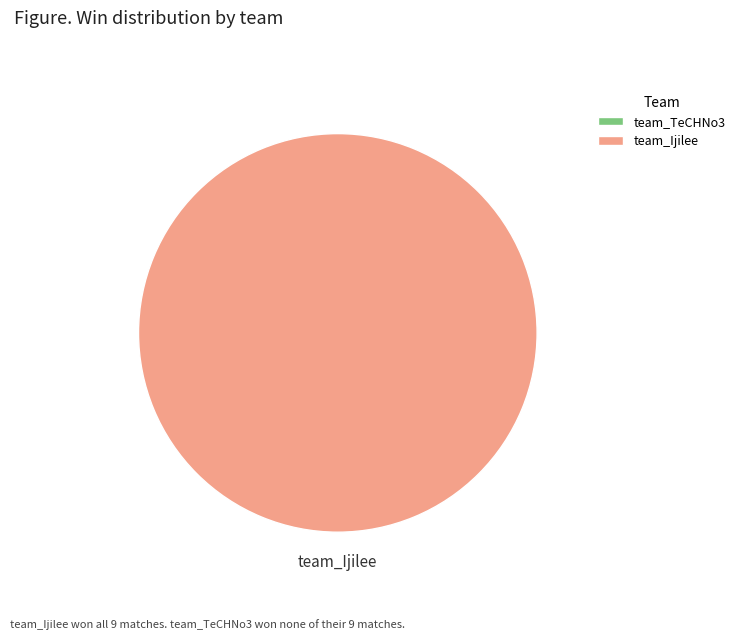

What is the change in value from team_TeCHNo3 to team_Ijilee?

+9